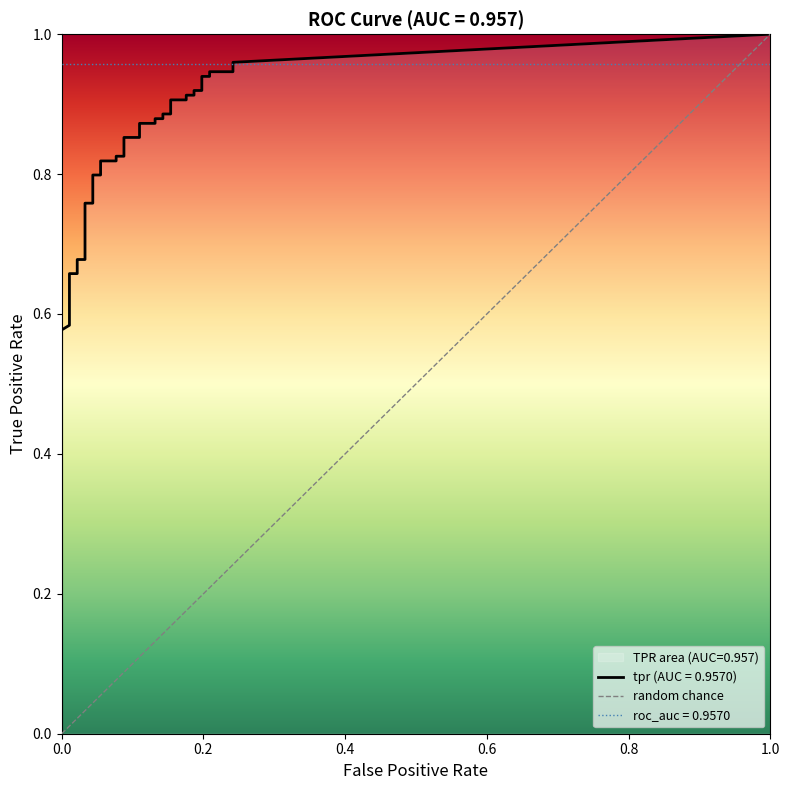

True or false: the data shows 1 at 0.0.

False